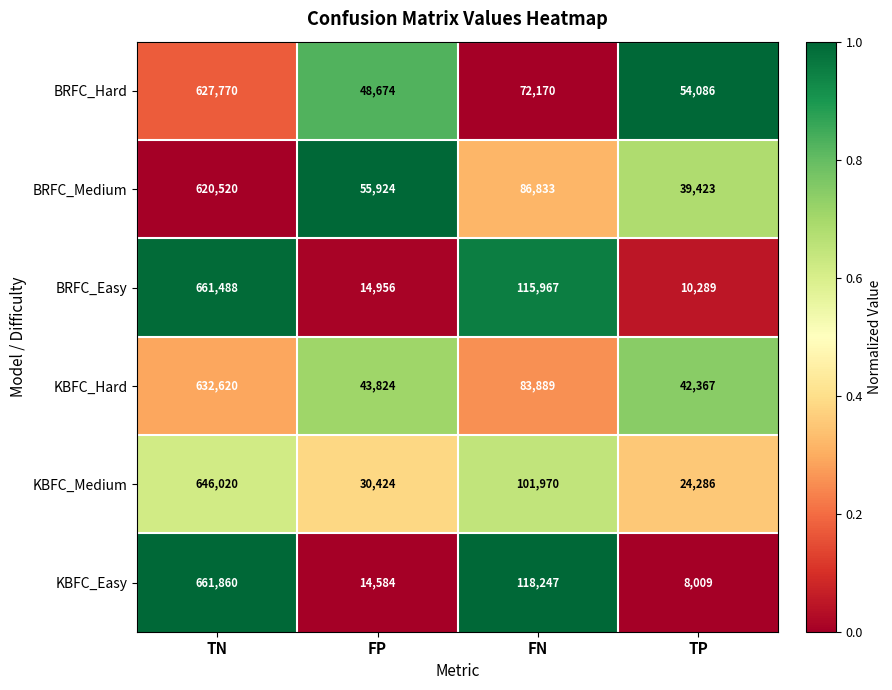

What is the total value across all series at FN?

579076